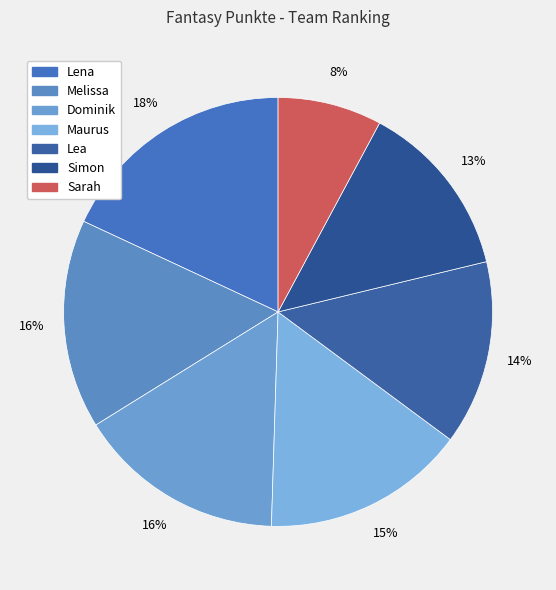

Count the number of slices in the pie.

7